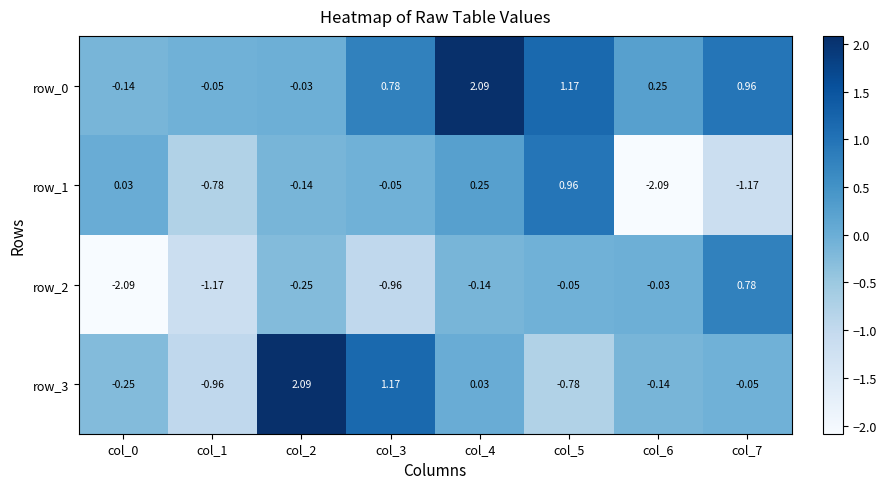

How many data points in row_2 are above 0?

1